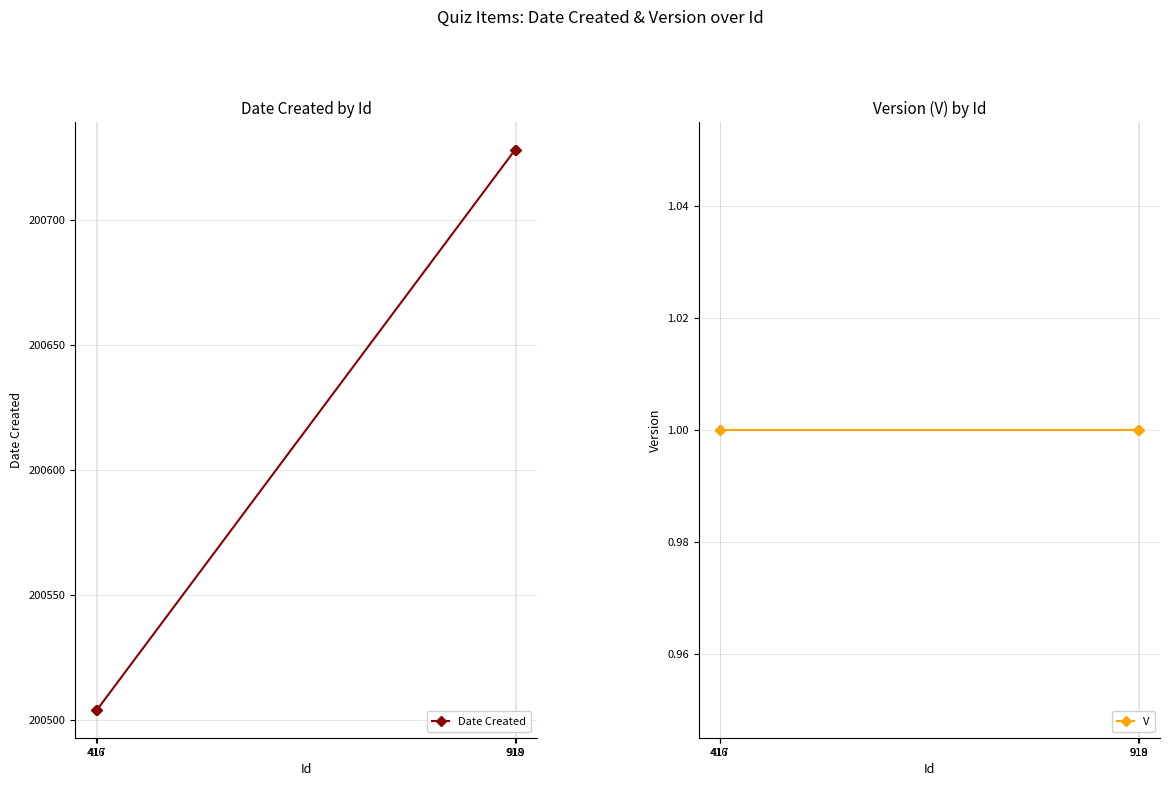

Which label corresponds to the largest value in the chart?

918